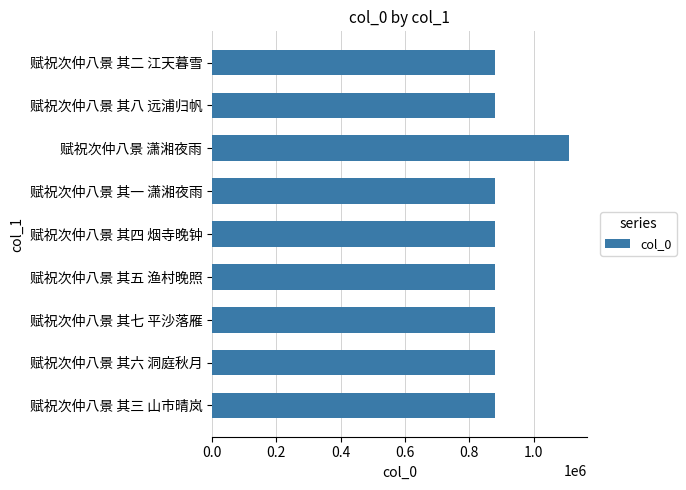

True or false: the data shows 748515 at 赋祝次仲八景 潇湘夜雨.

False